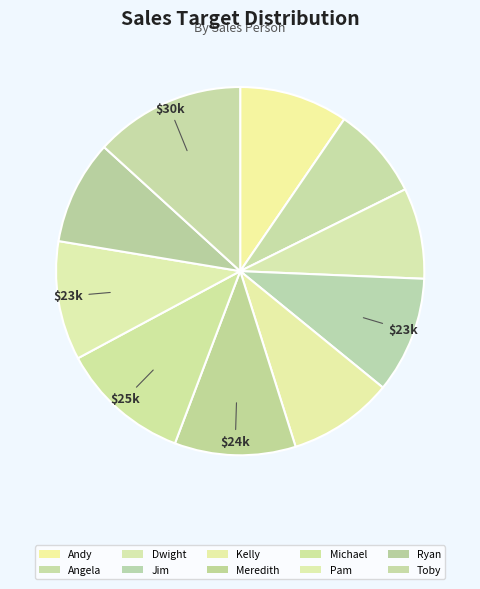

The Ryan slice represents 9% of the pie. True or false?

True